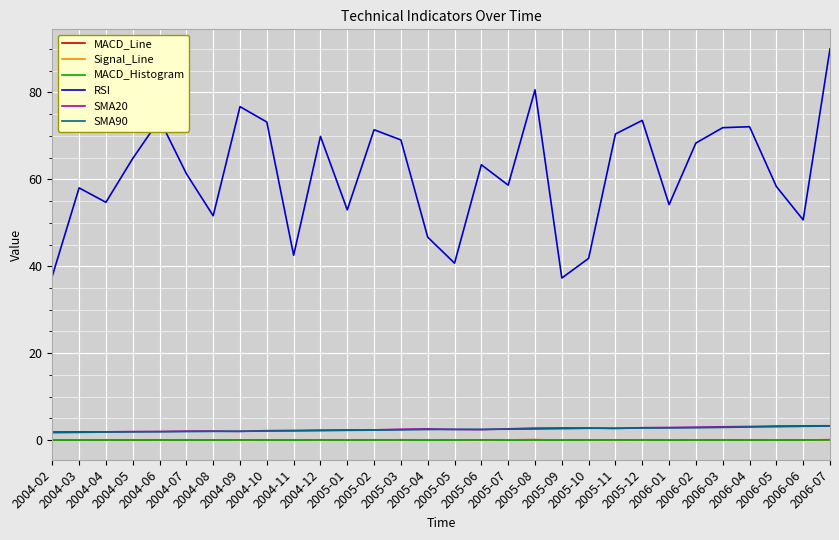

True or false: MACD_Line and RSI cross at least once.

False